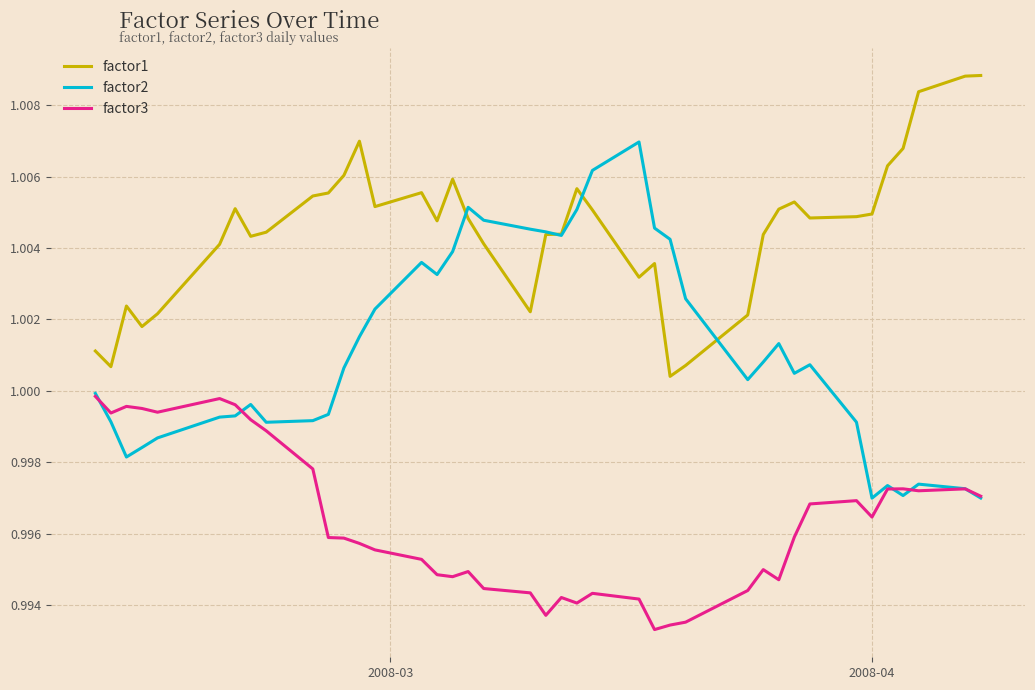

True or false: factor1 and factor2 intersect in this chart.

True